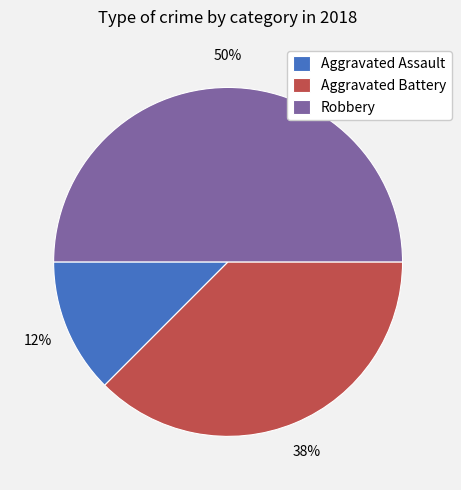

Rank the categories by value from lowest to highest.

Aggravated Assault, Aggravated Battery, Robbery